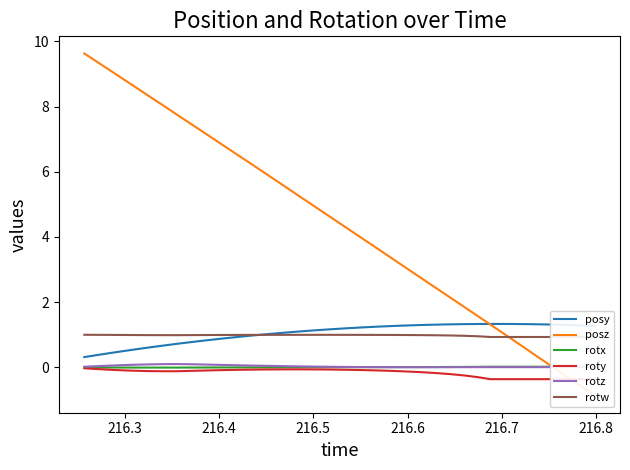

True or false: rotz and rotw cross at least once.

False